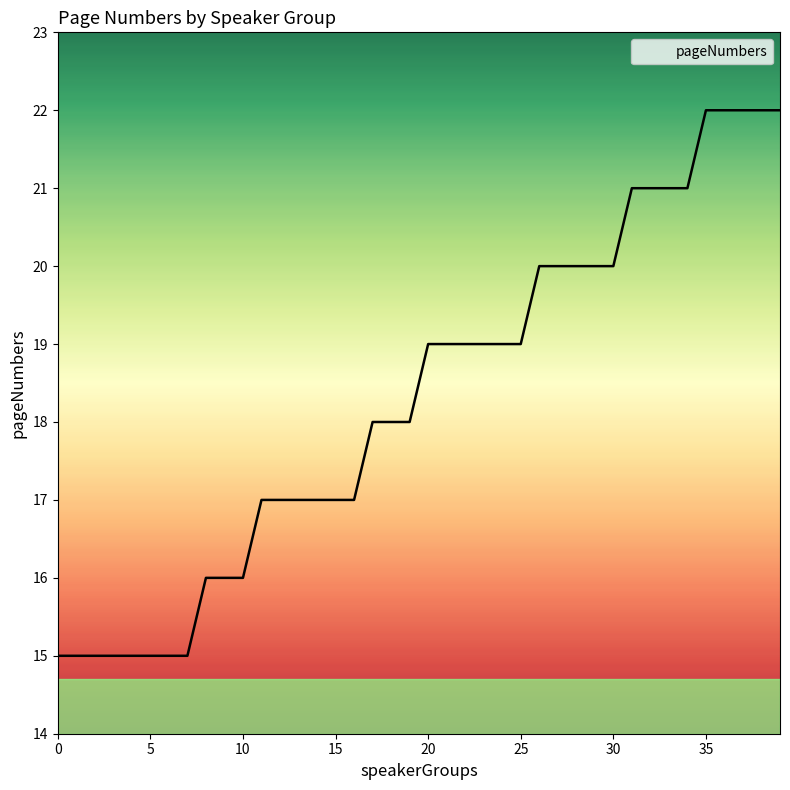

What is the difference between the maximum and minimum values?

7